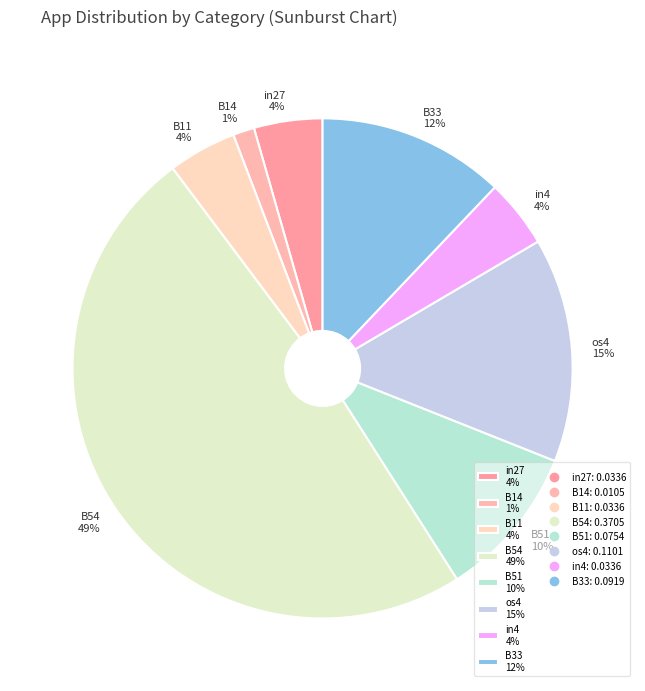

To the nearest percent, what is the difference between the B51 10% and B14 1% slice percentages?

9%